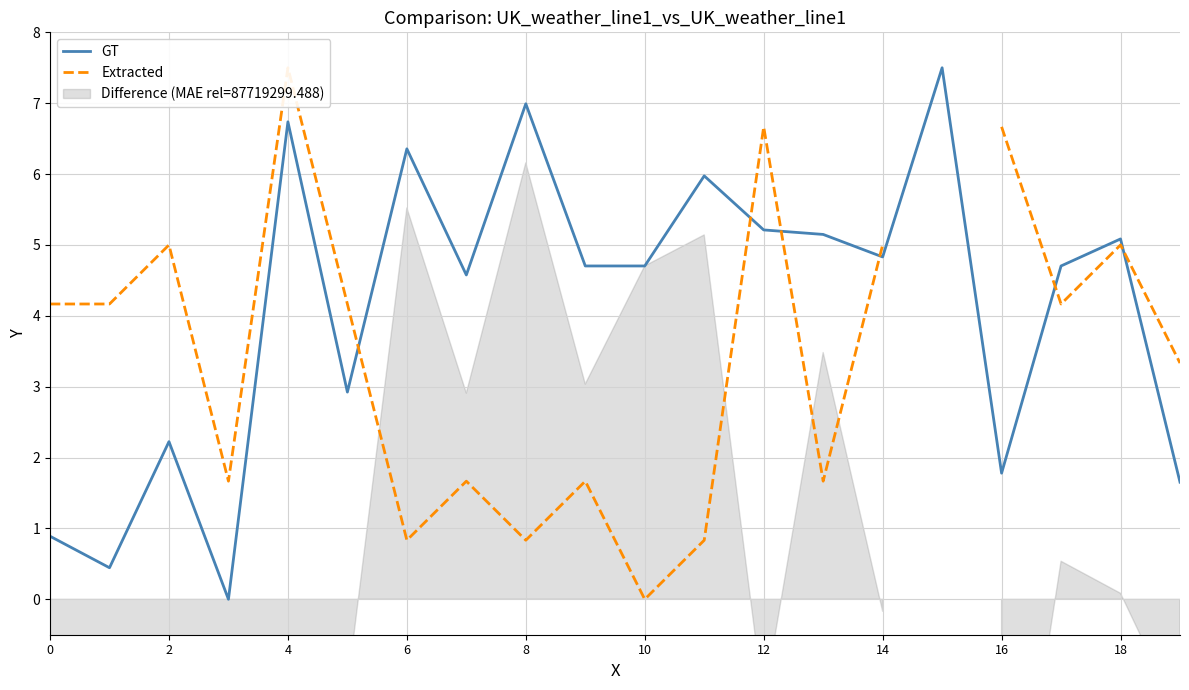

What is the sum of all GT values?

82.4